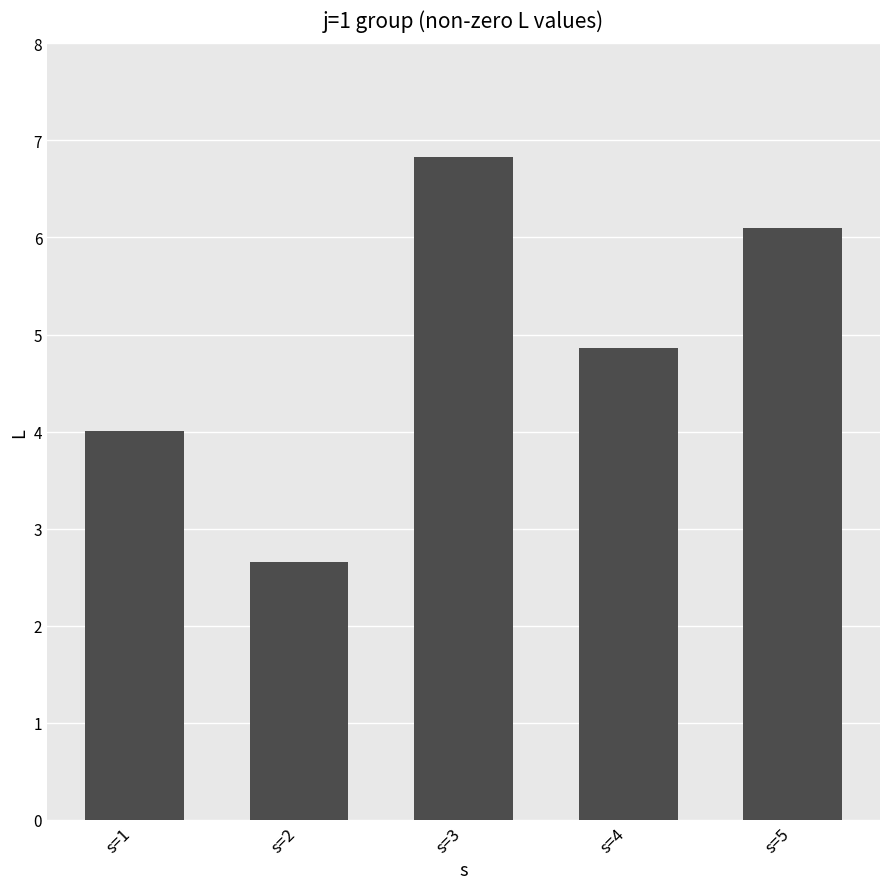

The chart shows a value of 2.7 at s=2. True or false?

True